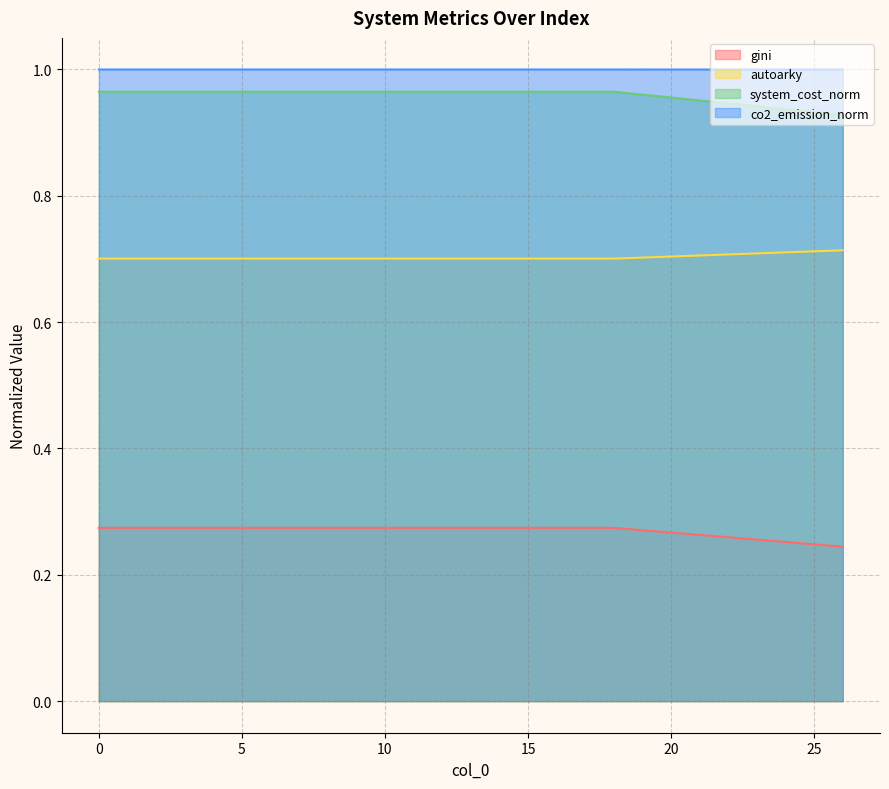

What is the sum of all system_cost_norm values?

19.3